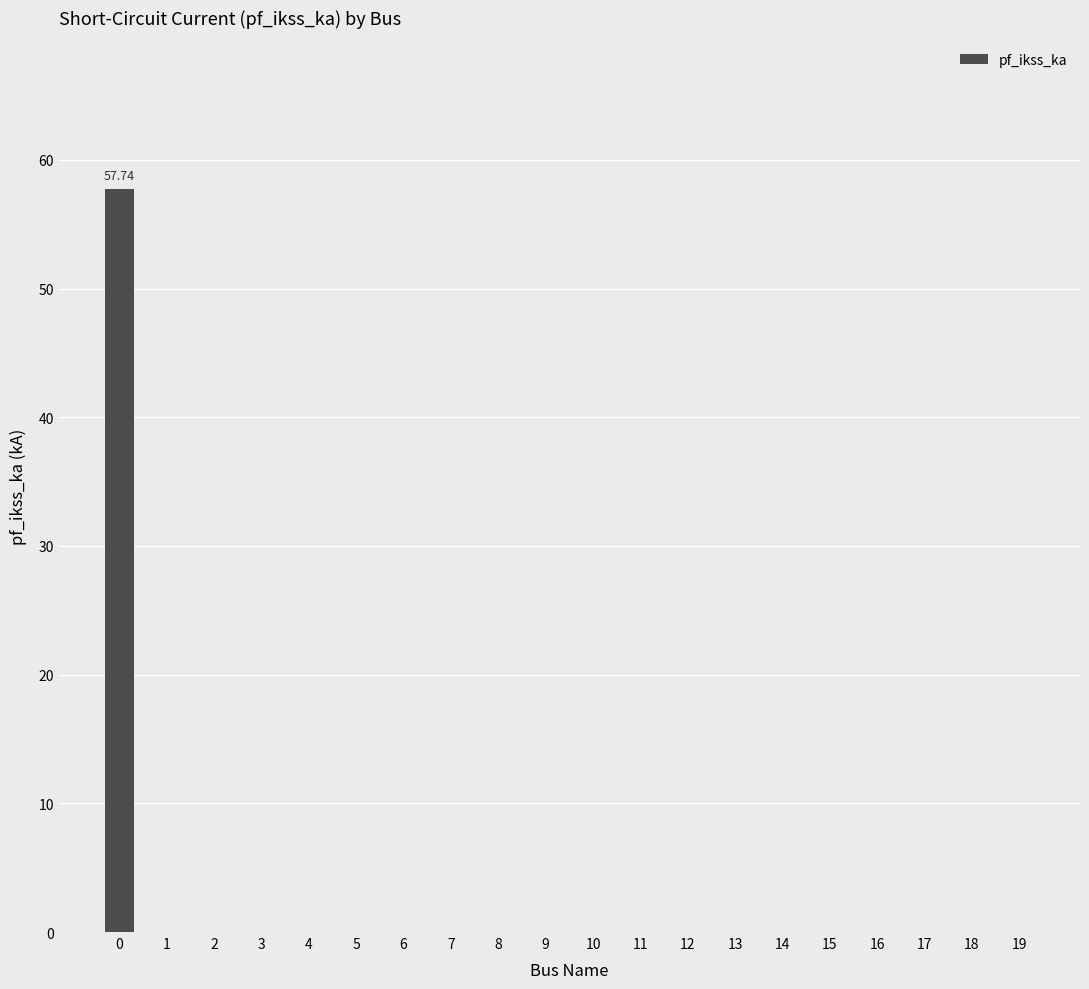

What is the sum of all values?

57.7